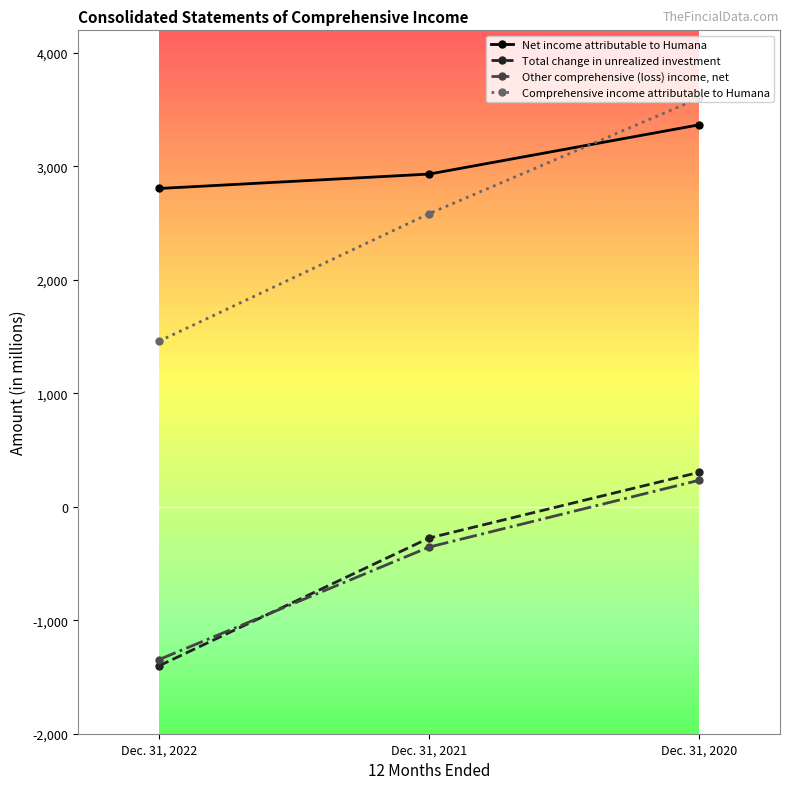

What is the average value of the Comprehensive income attributable to Humana series?

2549